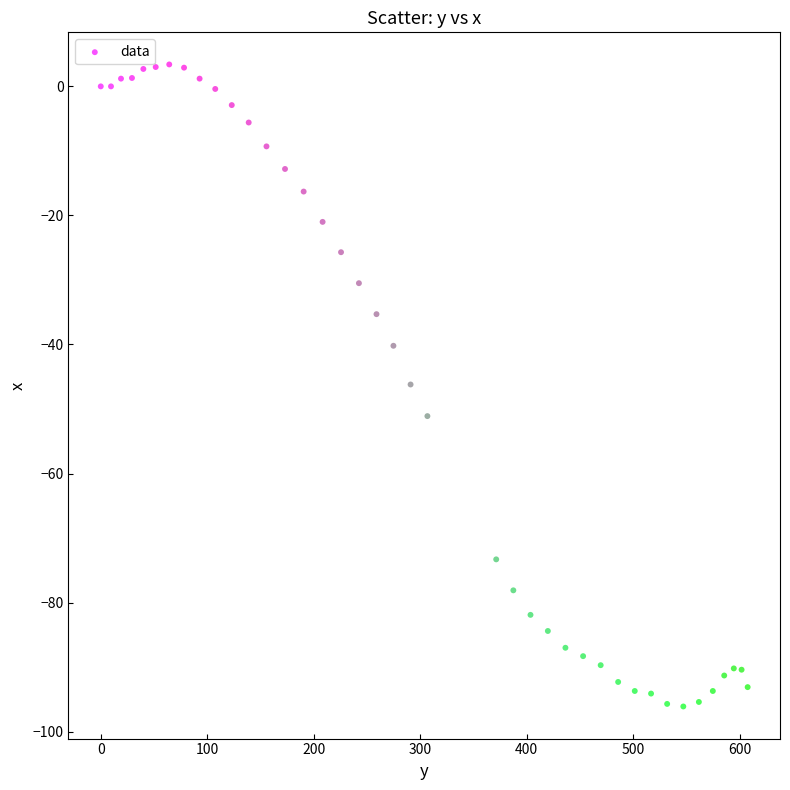

What is the range of X values (max minus min)?

607.4